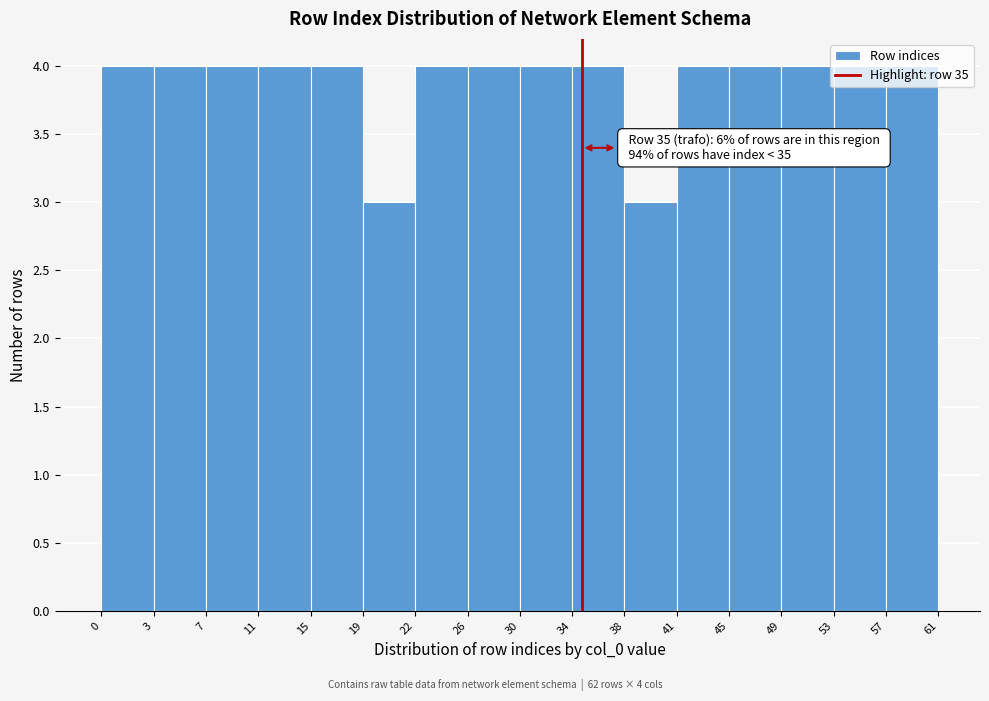

What is the sum of the values at 26 and 38?

7